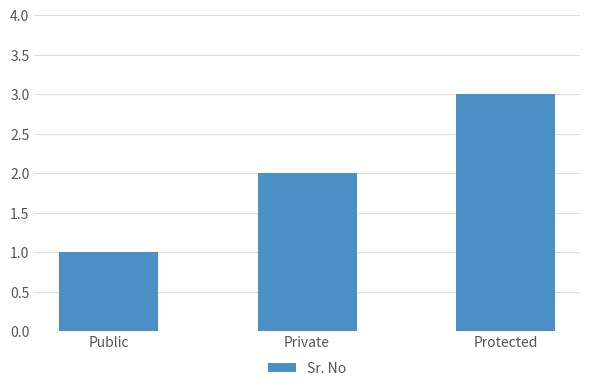

Reading left to right, list all the values displayed in this chart.

Public=1	Private=2	Protected=3